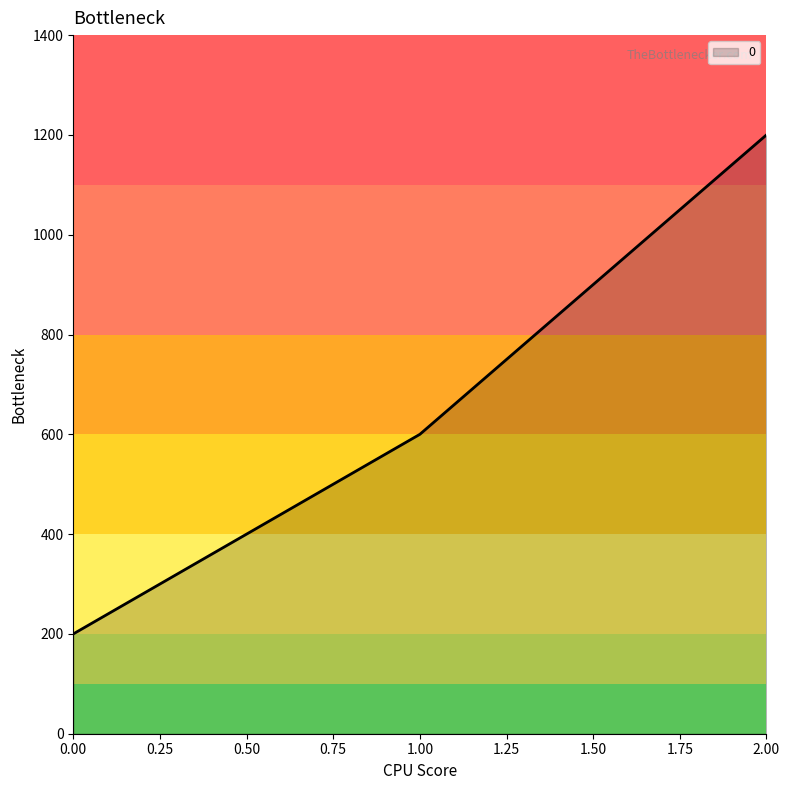

How many values are below 600?

1